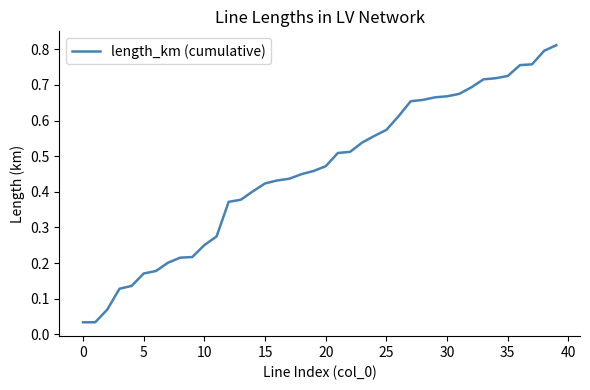

Is this an area chart (filled region under the line)?

No